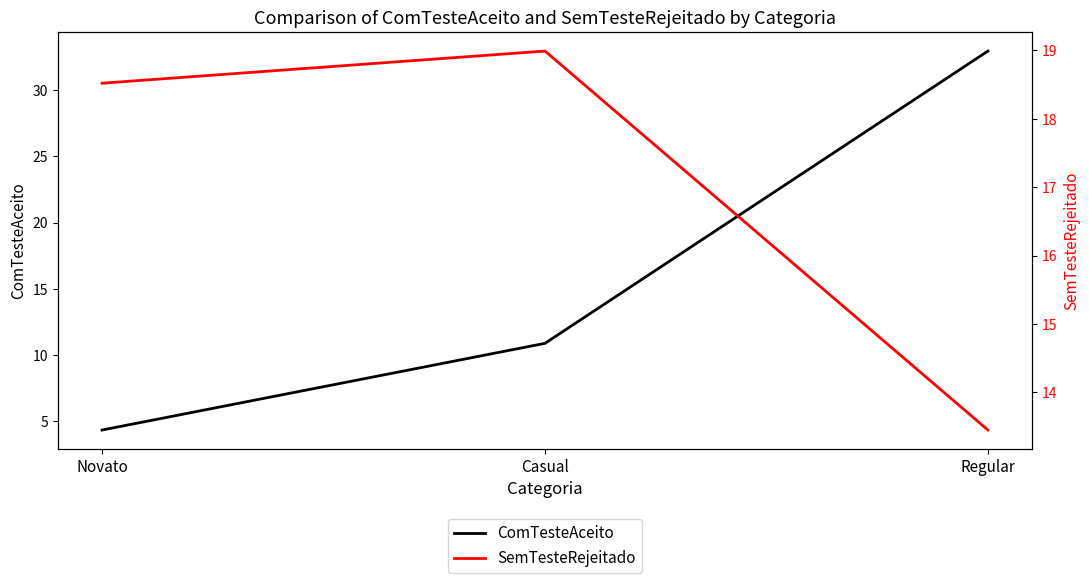

Is this an area chart (filled region under the line)?

No